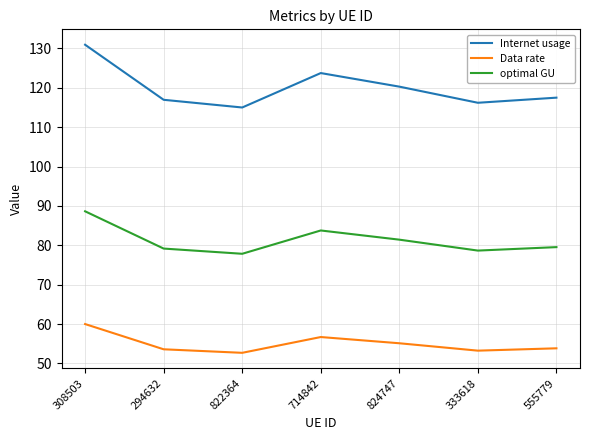

Is it true that Internet usage equals 41.5 at 333618?

False